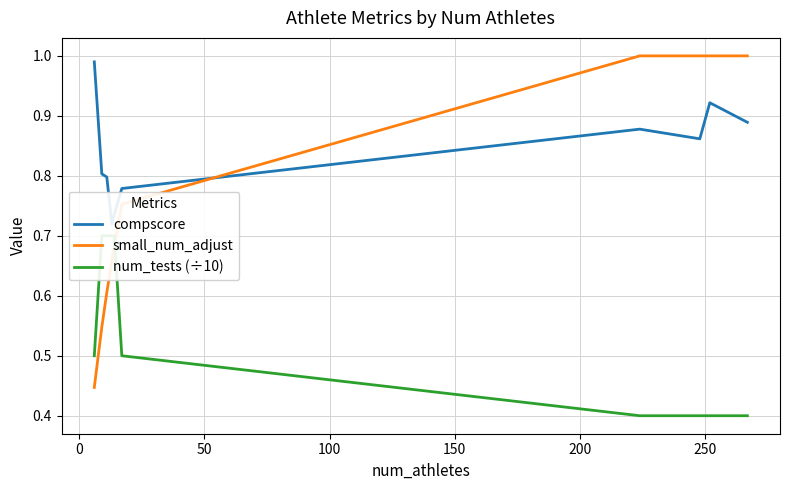

What is the highest value of the small_num_adjust series?

1.0